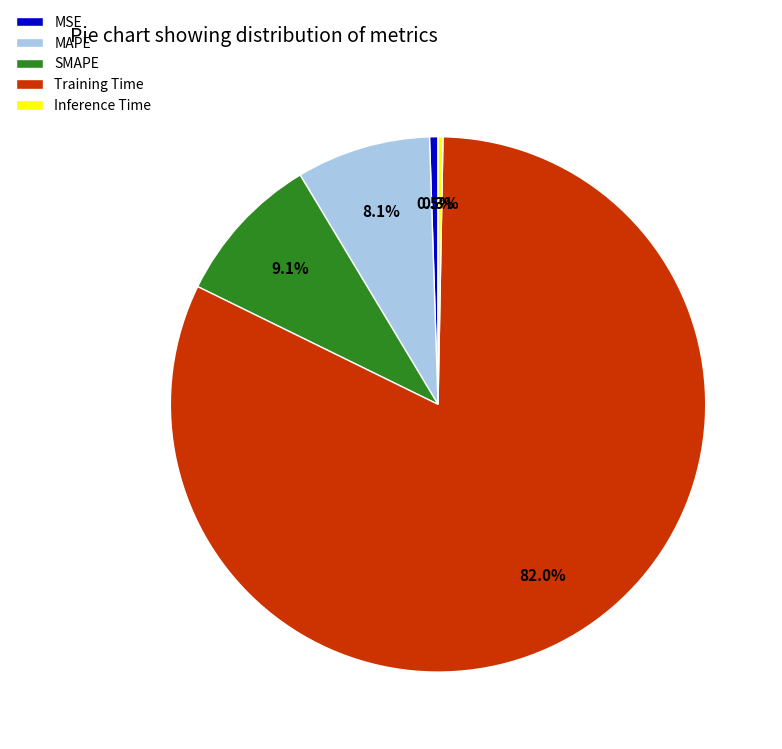

Which slice is the largest?

Training Time